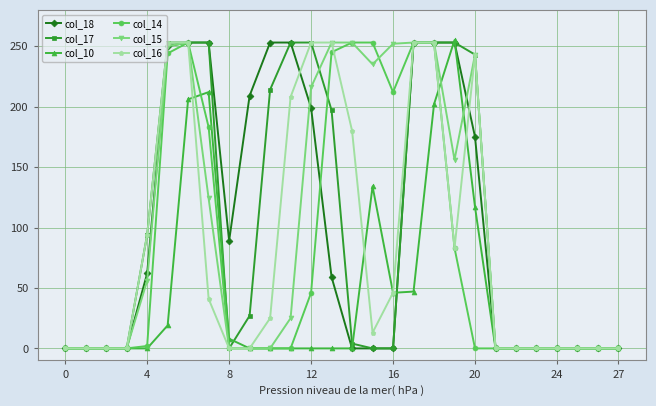

What is the difference between the second highest and second lowest values in the col_14 series?

253